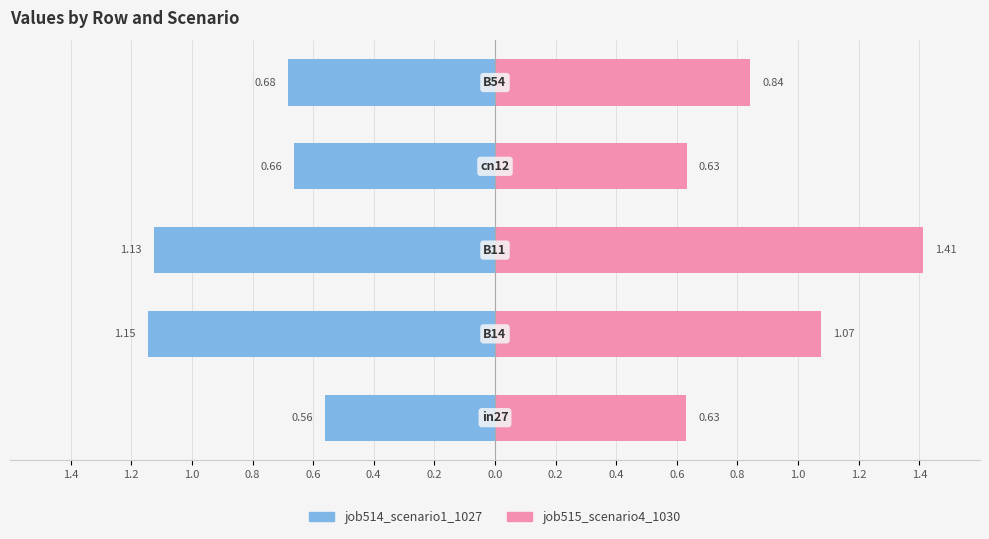

True or false: job515_scenario4_1030 has a value of 1.4 at 1.0.

True